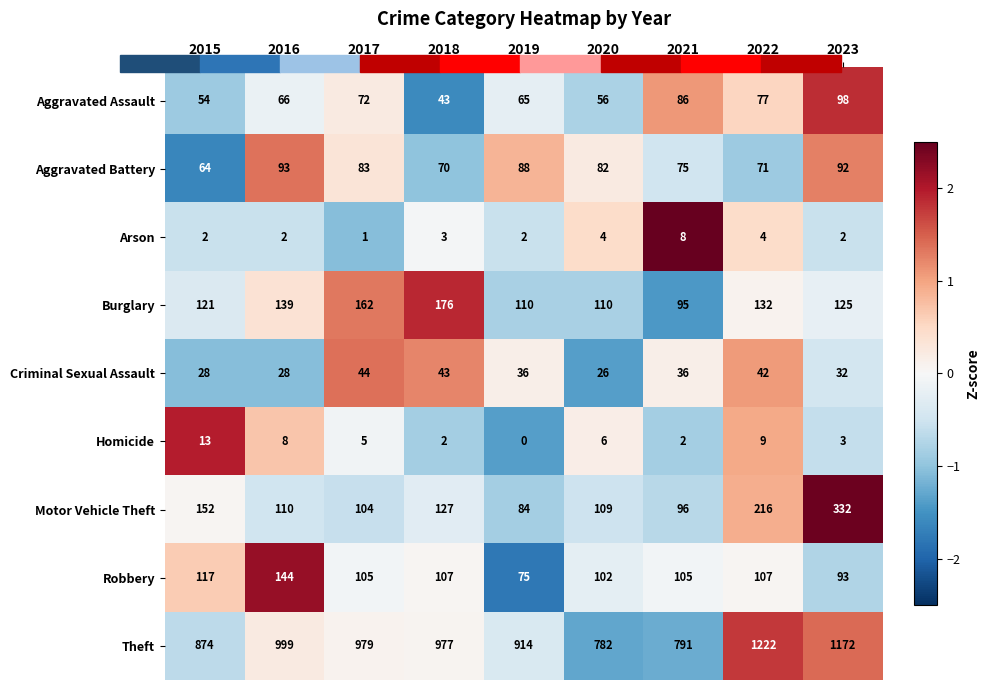

At which label does Homicide first exceed 5?

2015